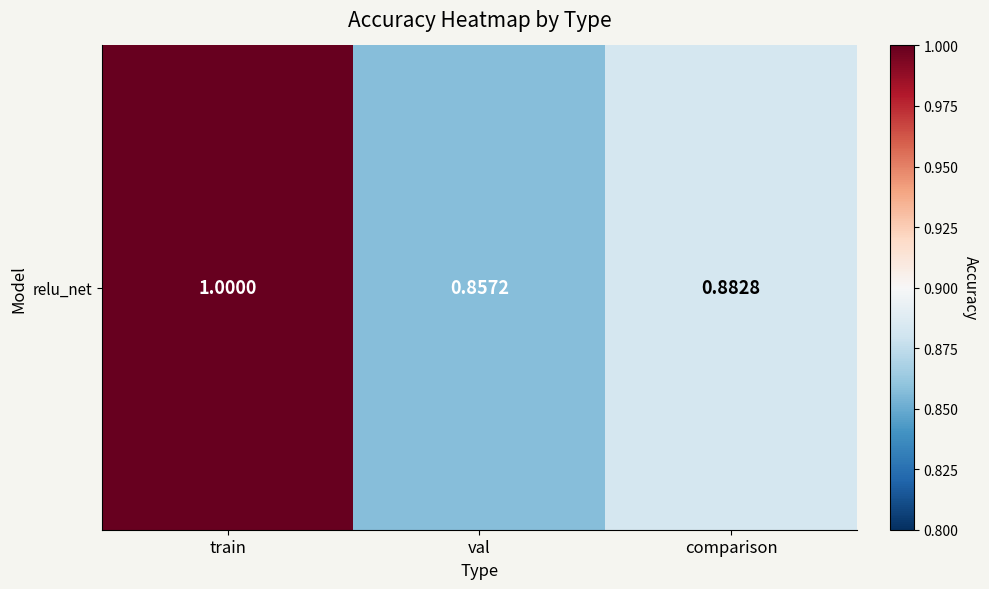

What is the maximum value shown in the chart?

1.0